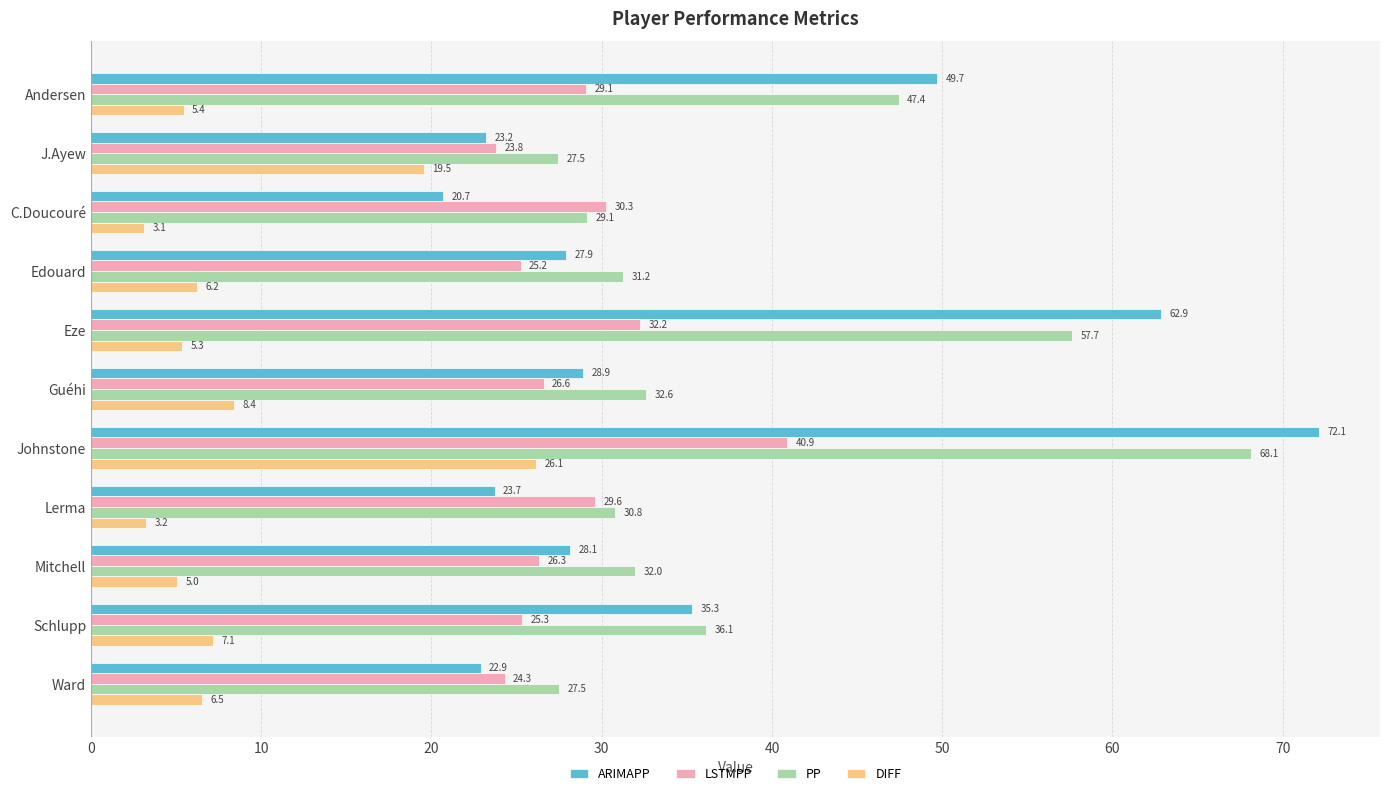

Is it true that DIFF equals 5.8 at Johnstone?

False